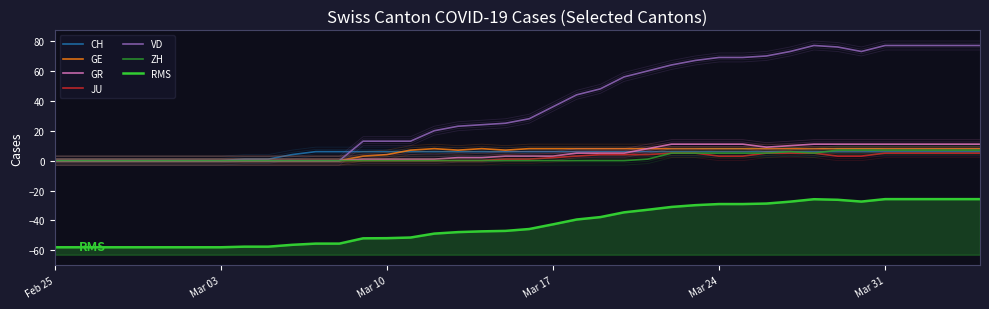

At which label is VD closest to 35?

2020-03-17